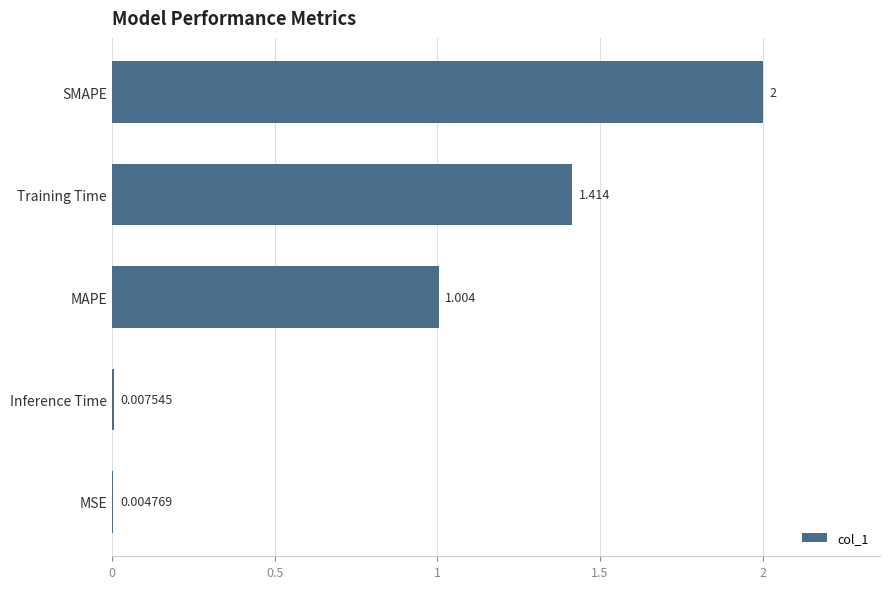

Between MSE and Inference Time, which is larger?

Inference Time